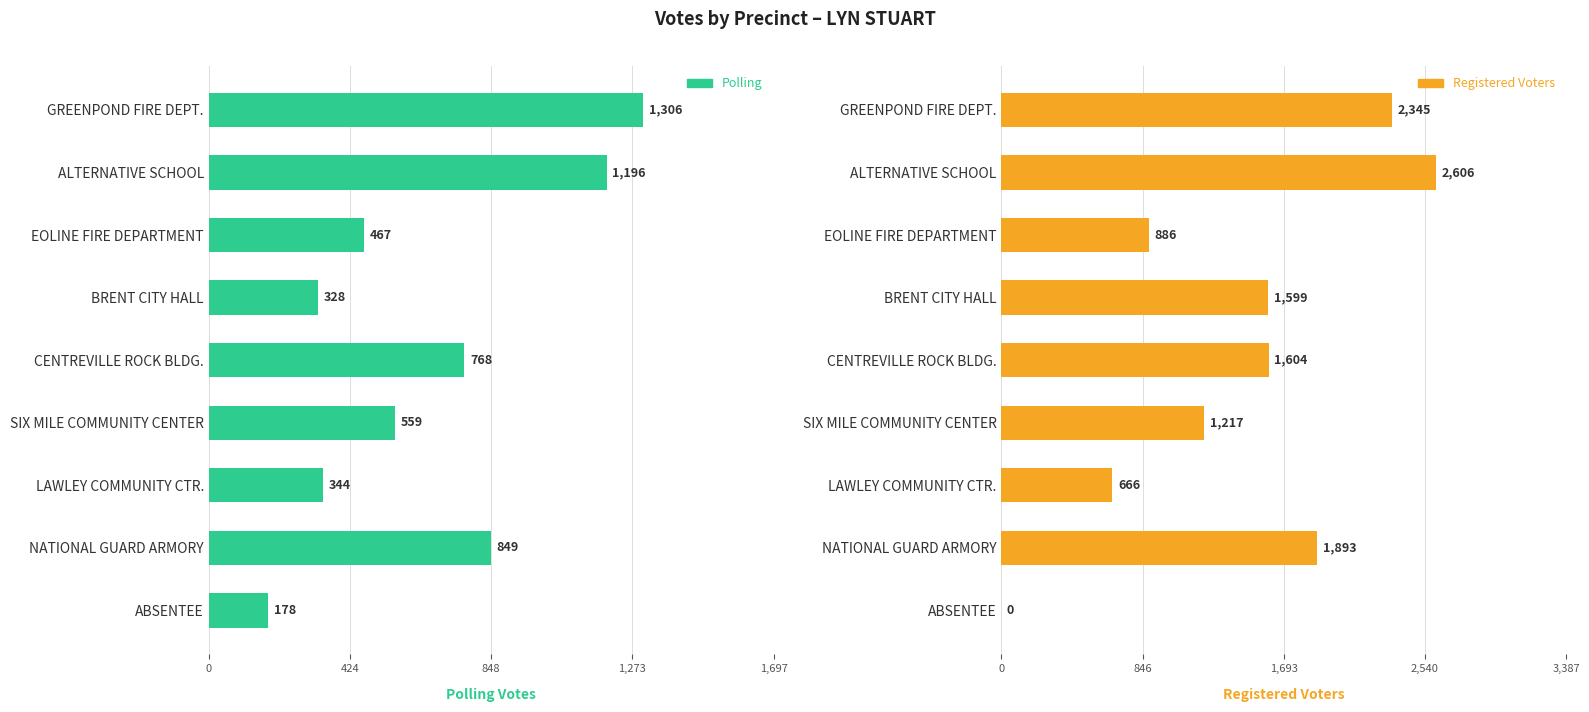

Which has a higher value, ALTERNATIVE SCHOOL or ABSENTEE?

ALTERNATIVE SCHOOL